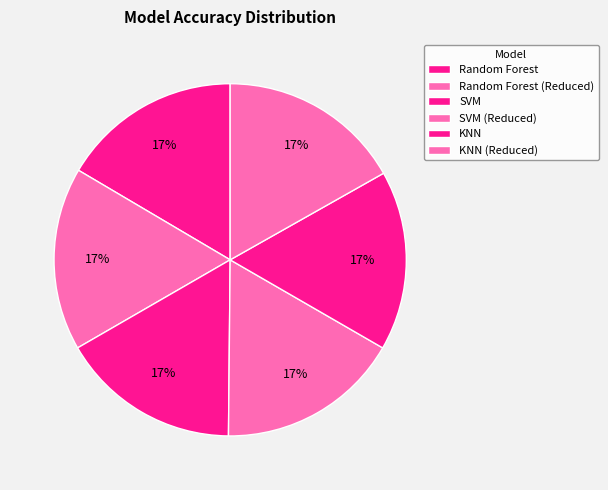

What is the smallest slice in the pie chart?

Random Forest